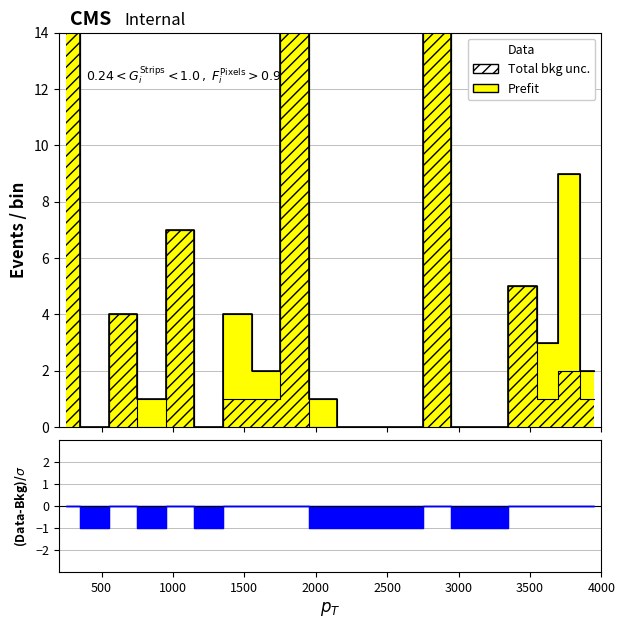

How many lines are shown in the chart?

1